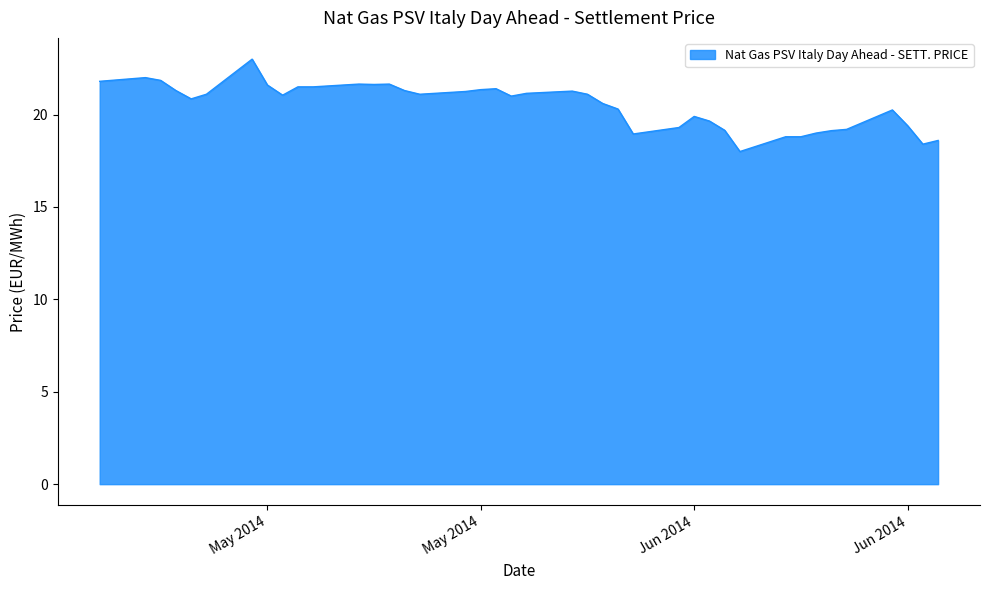

What is the greatest value displayed?

23.0